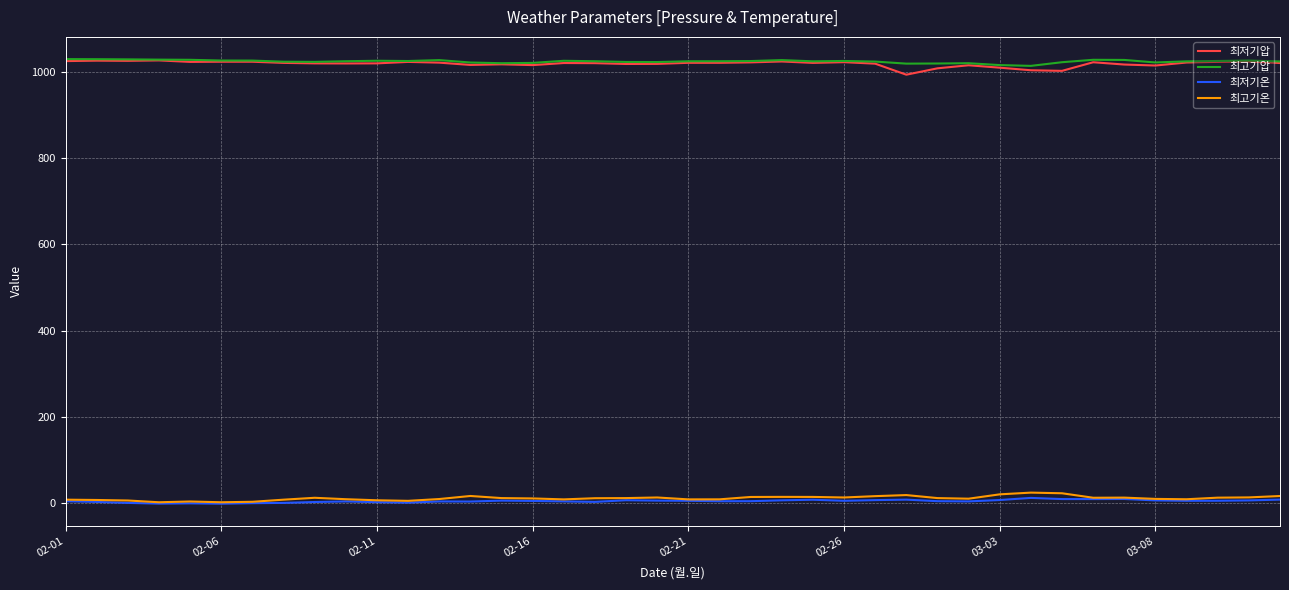

True or false: 최저기온 and 최고기압 cross at least once.

False